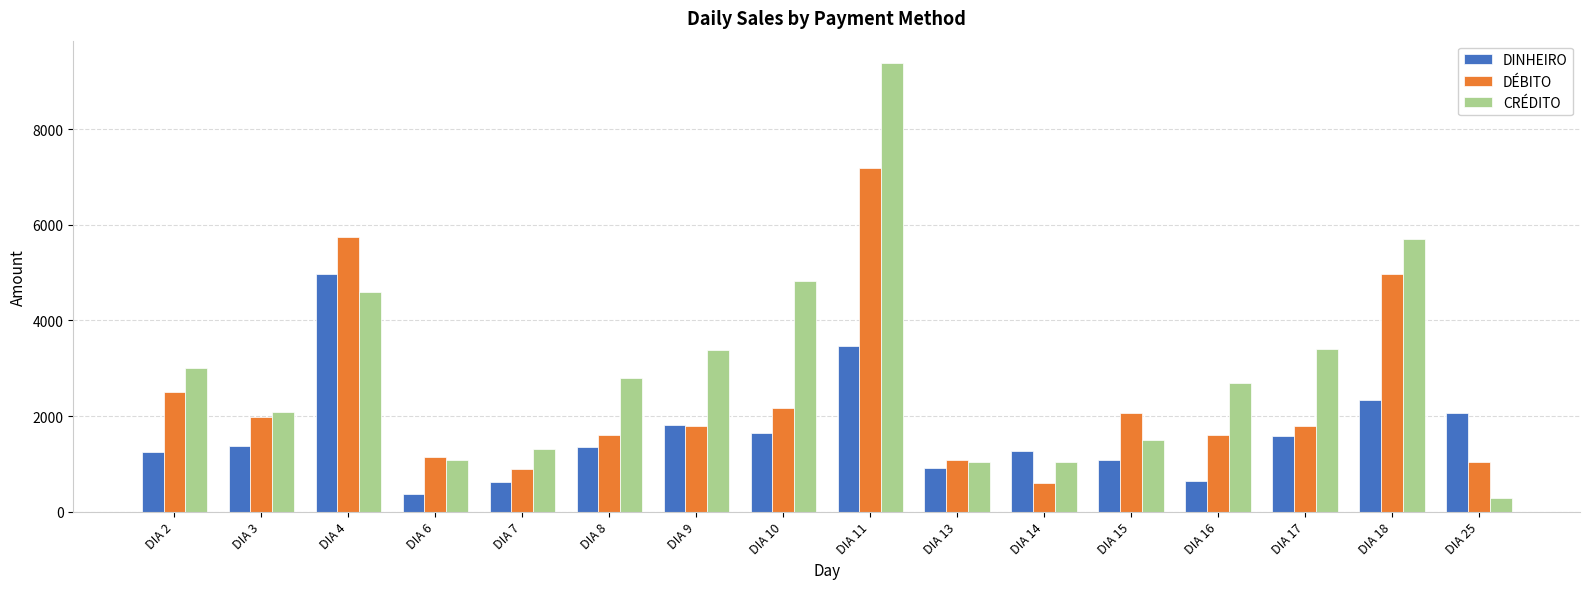

Which series has the largest total across all categories?

CRÉDITO